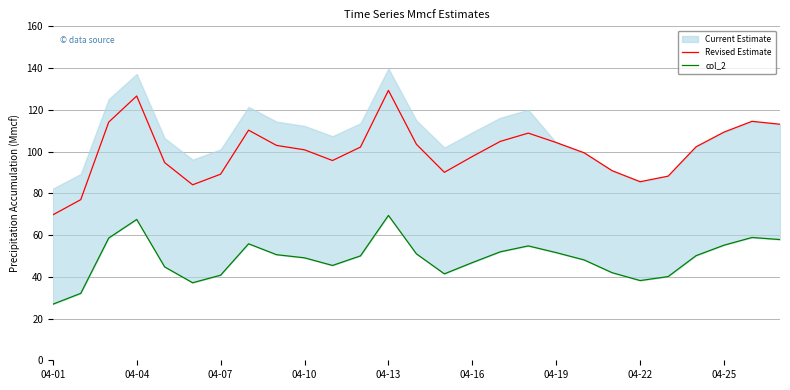

Where is the first local maximum for Revised Estimate?

04-04